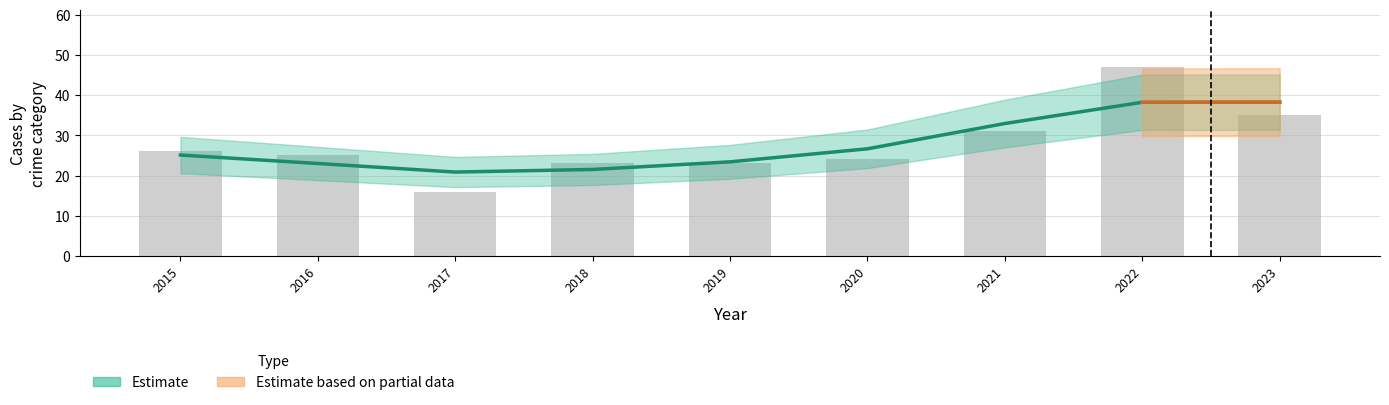

What is the total value across all series at 2019?

46